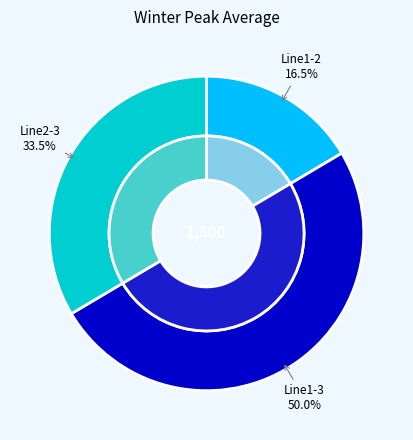

Approximately how many times larger is the value at Line1-3 compared to Line1-2?

3.0